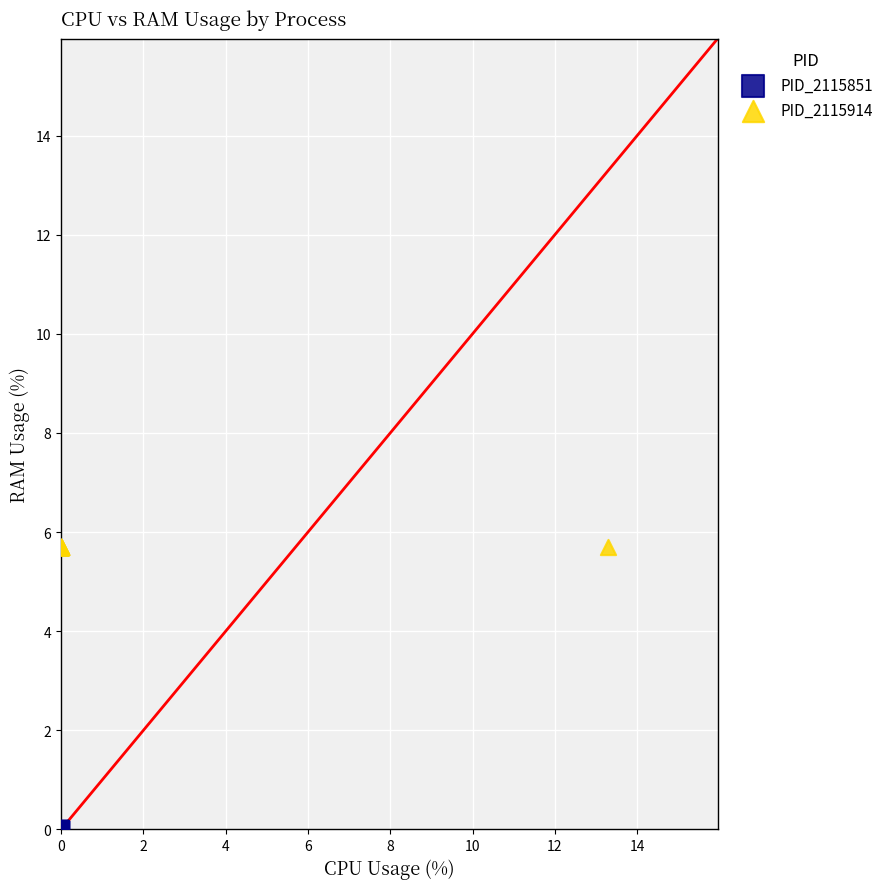

Which series reaches the minimum Y coordinate?

PID_2115851